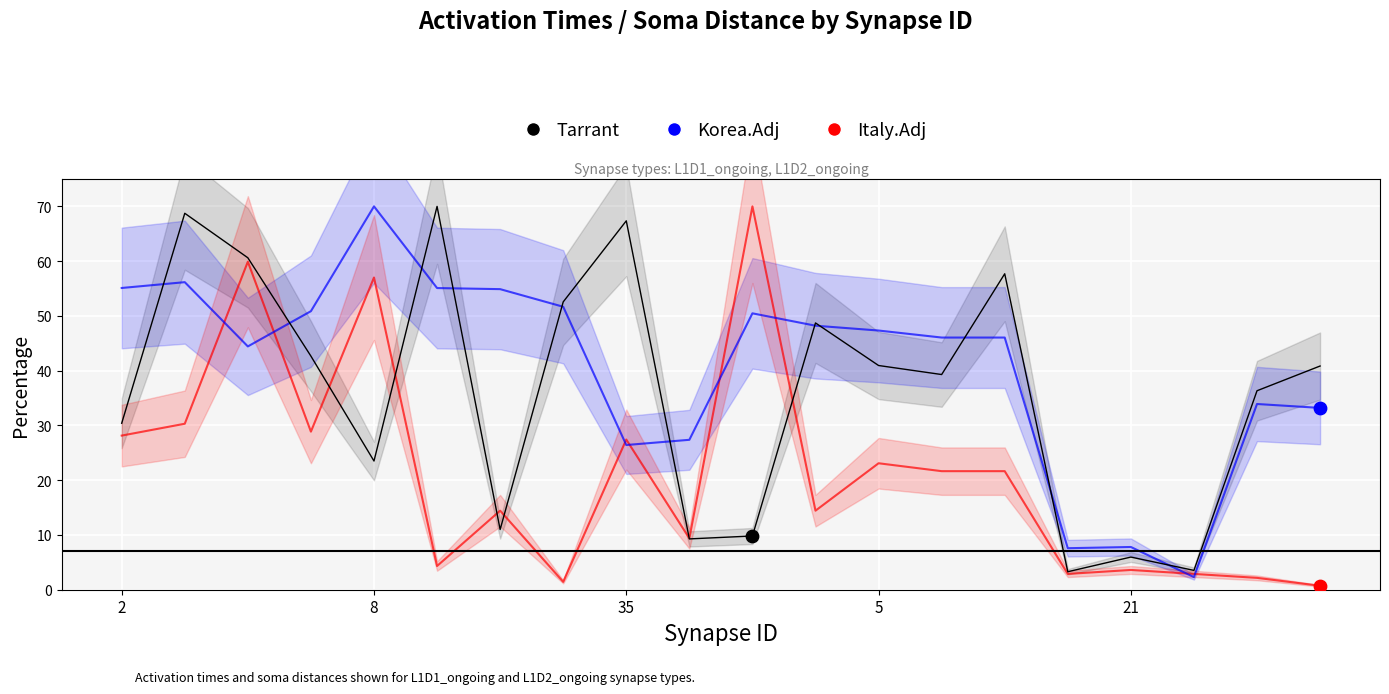

Which series has the largest Y range (max minus min)?

Italy.Adj